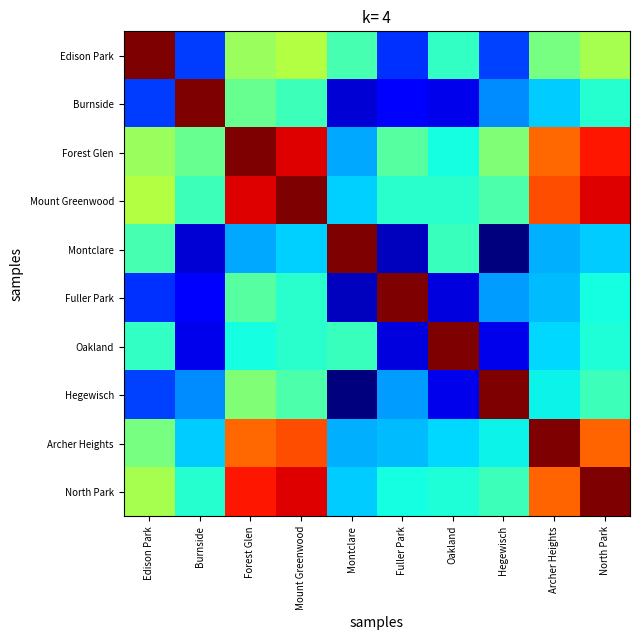

Reading right to left, transcribe all the data shown in this chart.

Edison Park: North Park=8033.7	Archer Heights=7176.4	Hegewisch=2752.8	Oakland=5981.0	Fuller Park=2504.6	Montclare=6311.2	Mount Greenwood=8245.6	Forest Glen=7824.5	Burnside=2715.1	Edison Park=14546.5
Burnside: North Park=5787.8	Archer Heights=4772.2	Hegewisch=3837.4	Oakland=1384.6	Fuller Park=1811.8	Montclare=1108.6	Mount Greenwood=6154.3	Forest Glen=6923.5	Burnside=14546.5	Edison Park=2715.1
Forest Glen: North Park=12869.0	Archer Heights=11610.0	Hegewisch=7330.6	Oakland=5455.0	Fuller Park=6592.7	Montclare=4205.3	Mount Greenwood=13344.8	Forest Glen=14546.5	Burnside=6923.5	Edison Park=7824.5
Mount Greenwood: North Park=13331.1	Archer Heights=12000.8	Hegewisch=6459.6	Oakland=5815.3	Fuller Park=5837.7	Montclare=4813.4	Mount Greenwood=14546.5	Forest Glen=13344.8	Burnside=6154.3	Edison Park=8245.6
Montclare: North Park=4746.0	Archer Heights=4326.3	Hegewisch=0.0	Oakland=6109.6	Fuller Park=848.5	Montclare=14546.5	Mount Greenwood=4813.4	Forest Glen=4205.3	Burnside=1108.6	Edison Park=6311.2
Fuller Park: North Park=5487.7	Archer Heights=4524.0	Hegewisch=4044.6	Oakland=1245.4	Fuller Park=14546.5	Montclare=848.5	Mount Greenwood=5837.7	Forest Glen=6592.7	Burnside=1811.8	Edison Park=2504.6
Oakland: North Park=5638.1	Archer Heights=4918.2	Hegewisch=1396.1	Oakland=14546.5	Fuller Park=1245.4	Montclare=6109.6	Mount Greenwood=5815.3	Forest Glen=5455.0	Burnside=1384.6	Edison Park=5981.0
Hegewisch: North Park=6142.3	Archer Heights=5326.0	Hegewisch=14546.5	Oakland=1396.1	Fuller Park=4044.6	Montclare=0.0	Mount Greenwood=6459.6	Forest Glen=7330.6	Burnside=3837.4	Edison Park=2752.8
Archer Heights: North Park=11697.7	Archer Heights=14546.5	Hegewisch=5326.0	Oakland=4918.2	Fuller Park=4524.0	Montclare=4326.3	Mount Greenwood=12000.8	Forest Glen=11610.0	Burnside=4772.2	Edison Park=7176.4
North Park: North Park=14546.5	Archer Heights=11697.7	Hegewisch=6142.3	Oakland=5638.1	Fuller Park=5487.7	Montclare=4746.0	Mount Greenwood=13331.1	Forest Glen=12869.0	Burnside=5787.8	Edison Park=8033.7